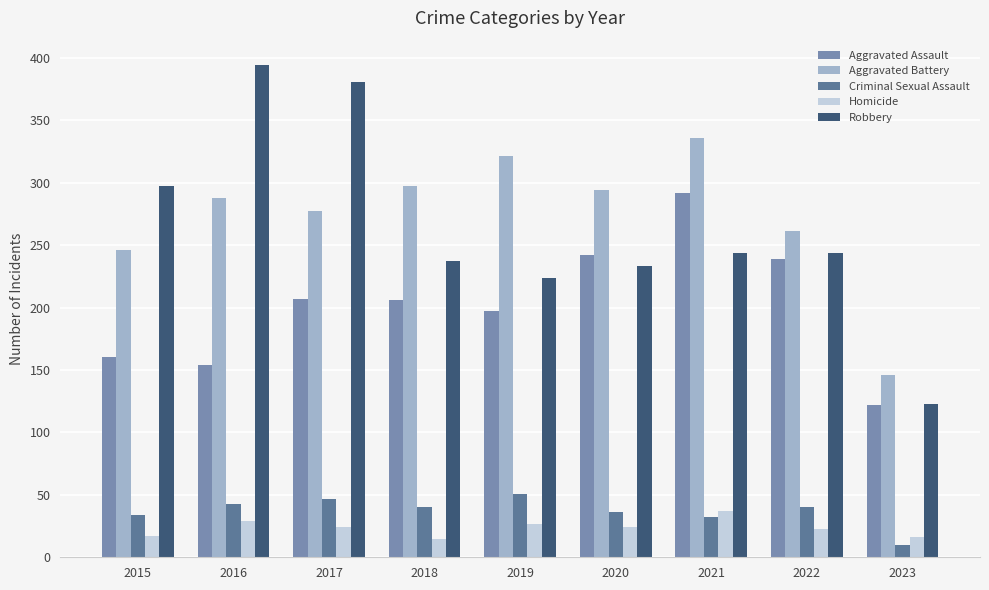

The Robbery series shows 123 at 2015. True or false?

False